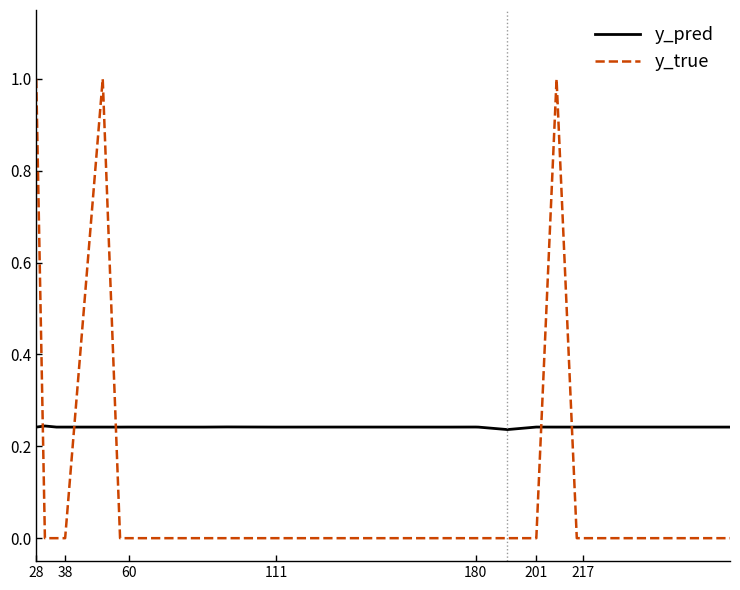

At how many categories does at least one series exceed 0?

20